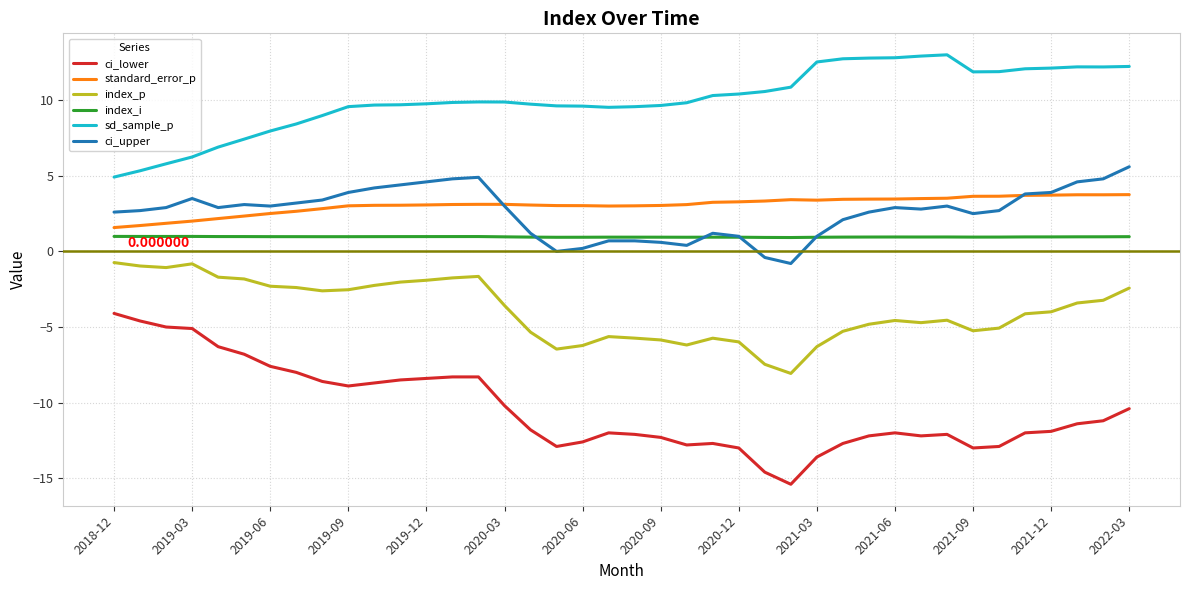

List the series in order of their peak value, lowest first.

ci_lower, index_p, index_i, standard_error_p, ci_upper, sd_sample_p